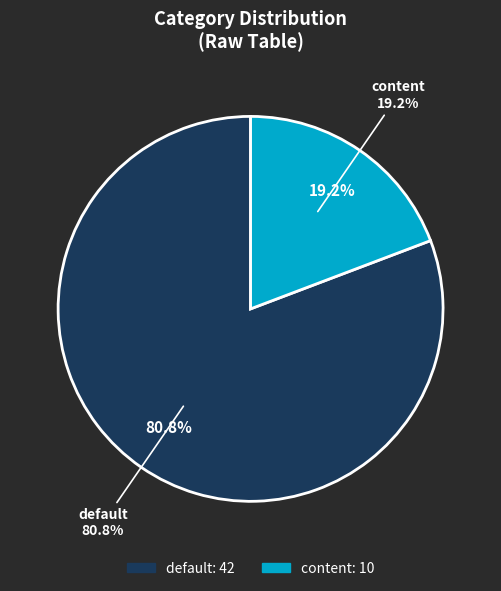

True or false: content accounts for 19% of the total.

True